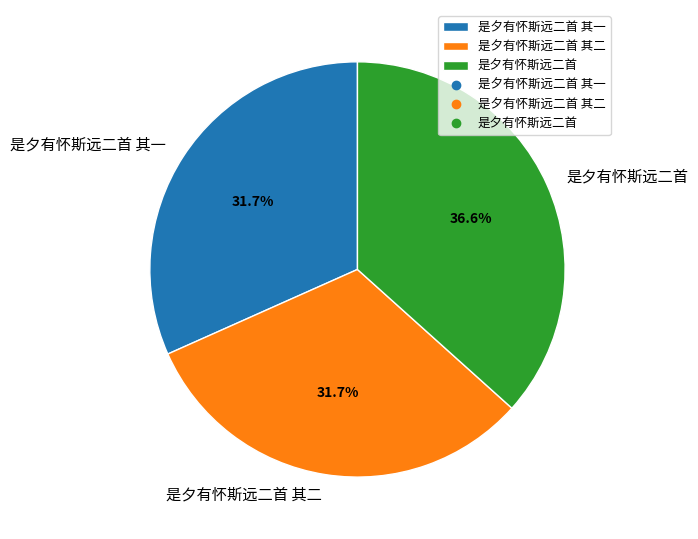

Does 是夕有怀斯远二首 其二 represent more than half of the total?

No